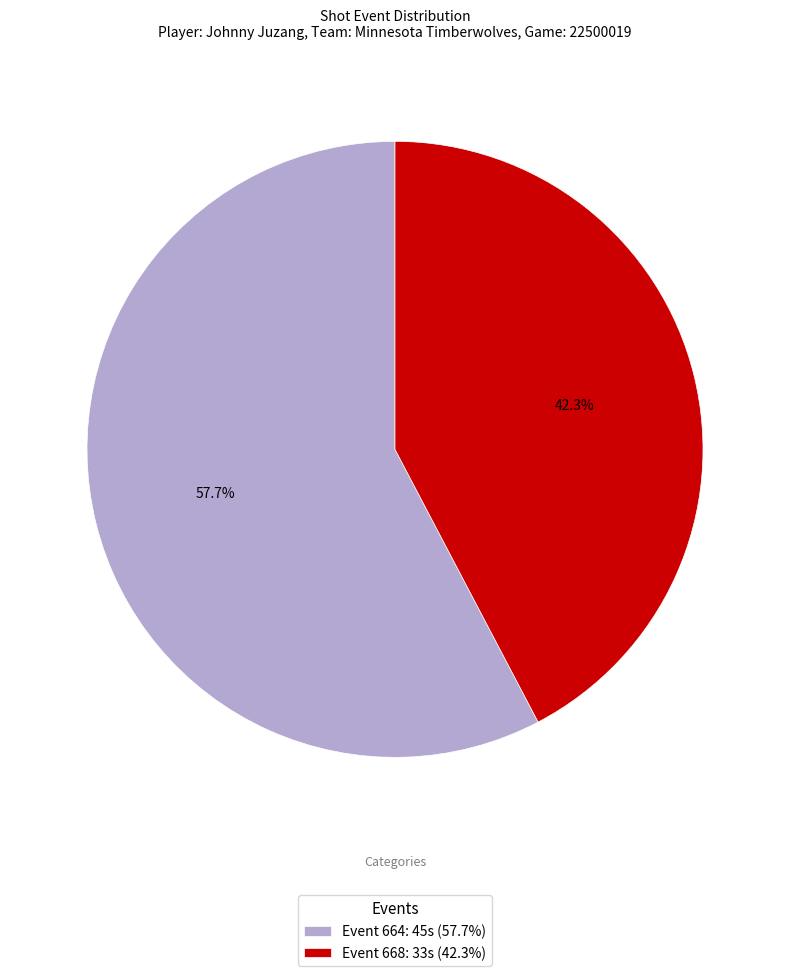

Combined, do Event 664: 45s (57.7%) and Event 668: 33s (42.3%) account for over 50%?

Yes